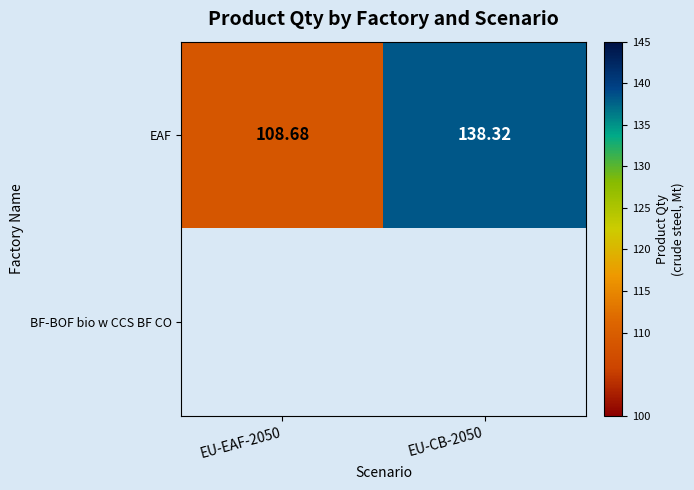

How many distinct data groups are displayed?

2